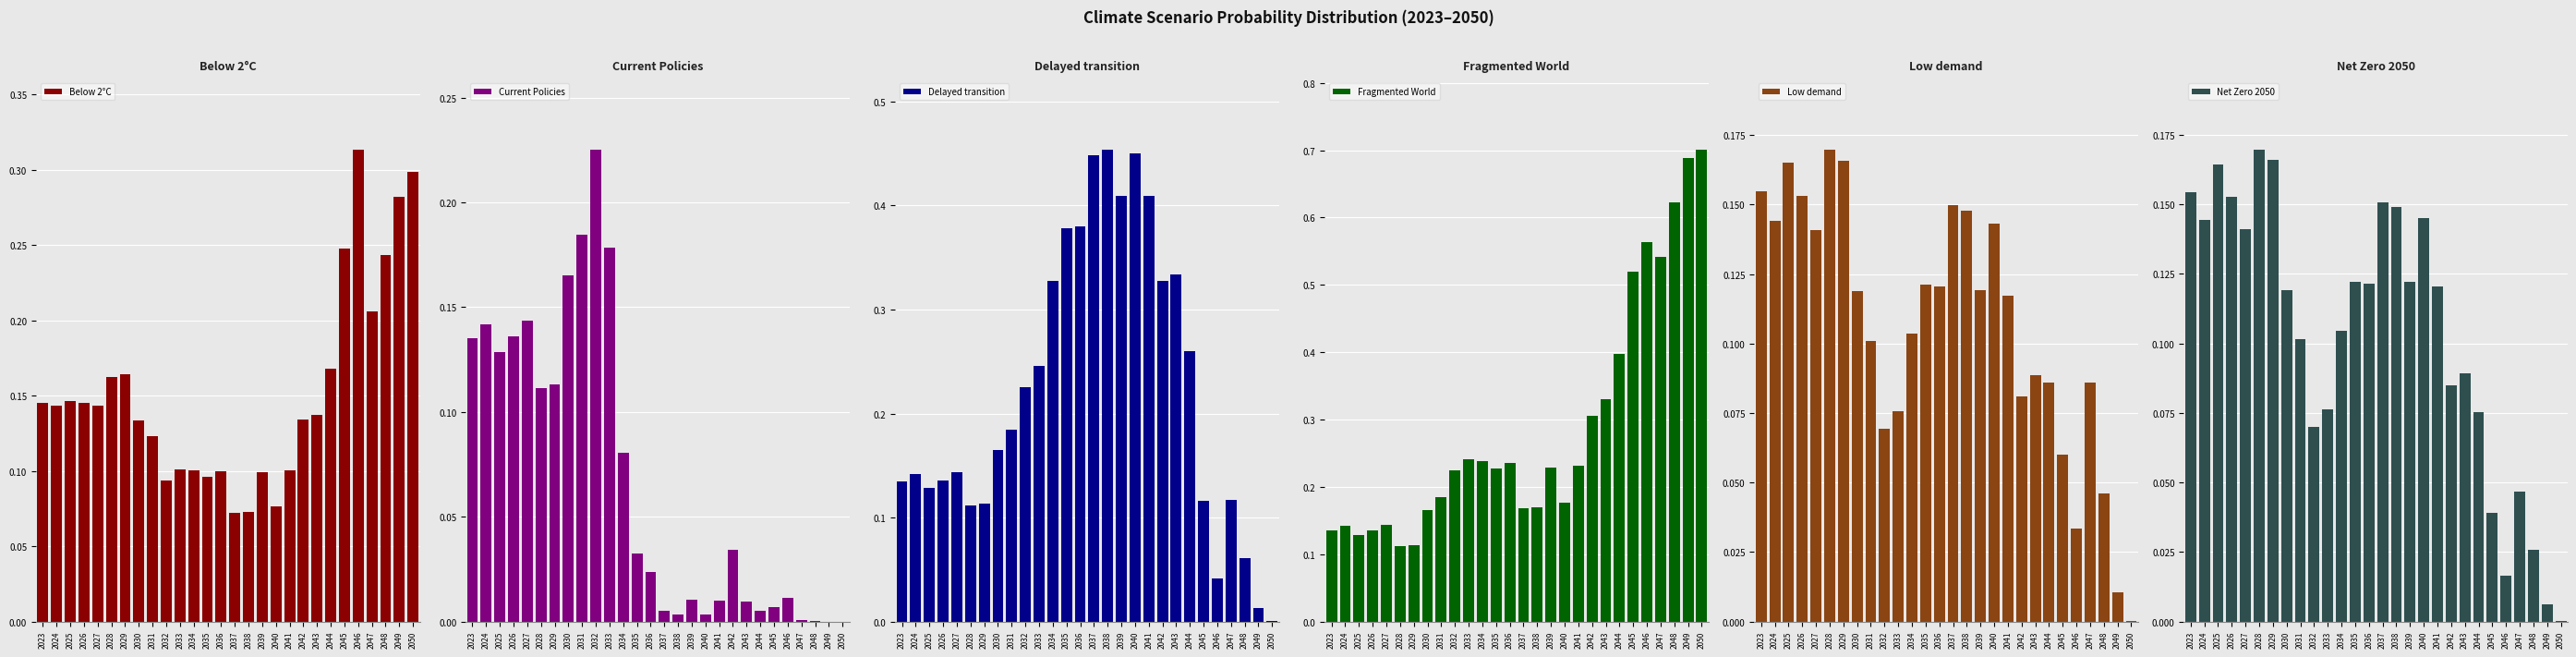

Reading left to right, transcribe all the data shown in this chart.

Below 2°C: 2023=0.1	2024=0.1	2025=0.1	2026=0.1	2027=0.1	2028=0.2	2029=0.2	2030=0.1	2031=0.1	2032=0.1	2033=0.1	2034=0.1	2035=0.1	2036=0.1	2037=0.1	2038=0.1	2039=0.1	2040=0.1	2041=0.1	2042=0.1	2043=0.1	2044=0.2	2045=0.2	2046=0.3	2047=0.2	2048=0.2	2049=0.3	2050=0.3
Current Policies: 2023=0.1	2024=0.1	2025=0.1	2026=0.1	2027=0.1	2028=0.1	2029=0.1	2030=0.2	2031=0.2	2032=0.2	2033=0.2	2034=0.1	2035=0.0	2036=0.0	2037=0.0	2038=0.0	2039=0.0	2040=0.0	2041=0.0	2042=0.0	2043=0.0	2044=0.0	2045=0.0	2046=0.0	2047=0.0	2048=0.0	2049=0.0	2050=0.0
Delayed transition: 2023=0.1	2024=0.1	2025=0.1	2026=0.1	2027=0.1	2028=0.1	2029=0.1	2030=0.2	2031=0.2	2032=0.2	2033=0.2	2034=0.3	2035=0.4	2036=0.4	2037=0.4	2038=0.5	2039=0.4	2040=0.5	2041=0.4	2042=0.3	2043=0.3	2044=0.3	2045=0.1	2046=0.0	2047=0.1	2048=0.1	2049=0.0	2050=0.0
Fragmented World: 2023=0.1	2024=0.1	2025=0.1	2026=0.1	2027=0.1	2028=0.1	2029=0.1	2030=0.2	2031=0.2	2032=0.2	2033=0.2	2034=0.2	2035=0.2	2036=0.2	2037=0.2	2038=0.2	2039=0.2	2040=0.2	2041=0.2	2042=0.3	2043=0.3	2044=0.4	2045=0.5	2046=0.6	2047=0.5	2048=0.6	2049=0.7	2050=0.7
Low demand: 2023=0.2	2024=0.1	2025=0.2	2026=0.2	2027=0.1	2028=0.2	2029=0.2	2030=0.1	2031=0.1	2032=0.1	2033=0.1	2034=0.1	2035=0.1	2036=0.1	2037=0.1	2038=0.1	2039=0.1	2040=0.1	2041=0.1	2042=0.1	2043=0.1	2044=0.1	2045=0.1	2046=0.0	2047=0.1	2048=0.0	2049=0.0	2050=0.0
Net Zero 2050: 2023=0.2	2024=0.1	2025=0.2	2026=0.2	2027=0.1	2028=0.2	2029=0.2	2030=0.1	2031=0.1	2032=0.1	2033=0.1	2034=0.1	2035=0.1	2036=0.1	2037=0.2	2038=0.1	2039=0.1	2040=0.1	2041=0.1	2042=0.1	2043=0.1	2044=0.1	2045=0.0	2046=0.0	2047=0.0	2048=0.0	2049=0.0	2050=0.0